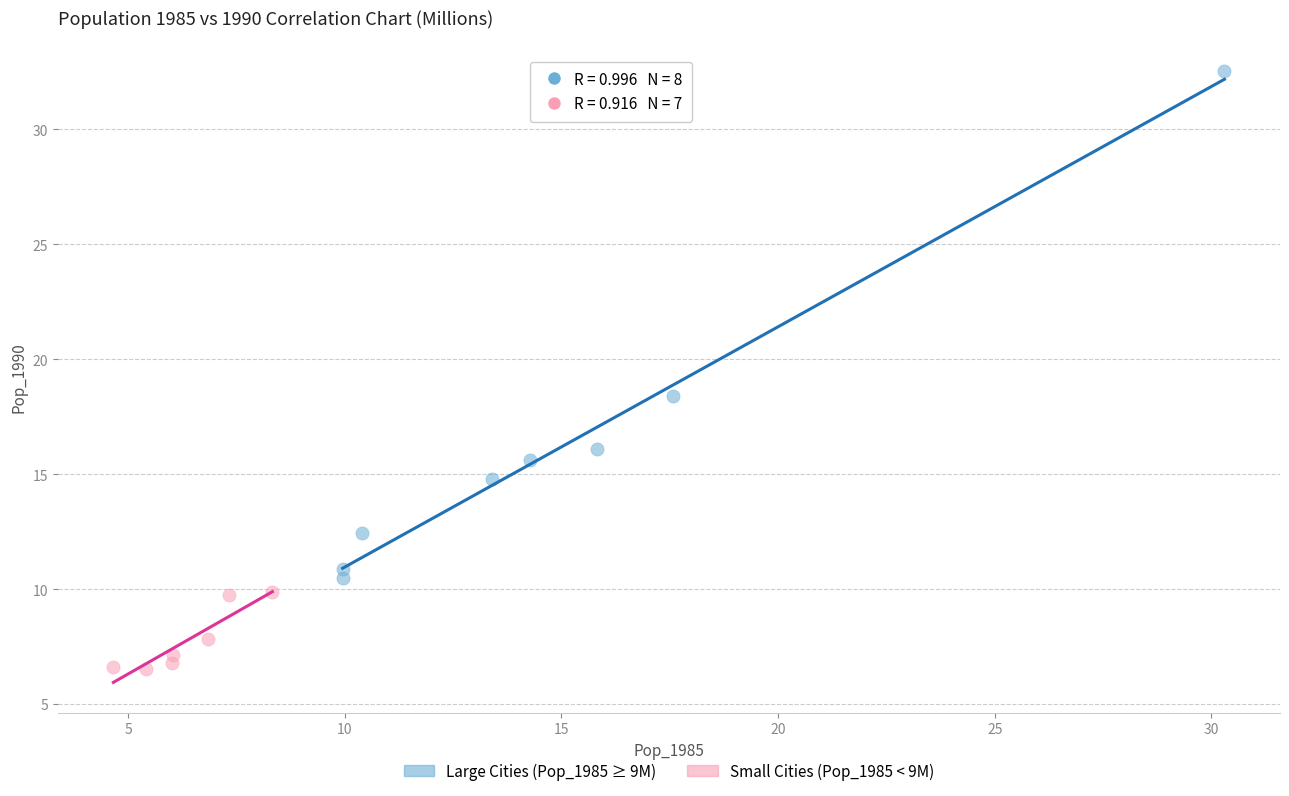

Which series has the largest Y range (max minus min)?

Large Cities (Pop_1985 ≥ 9M)